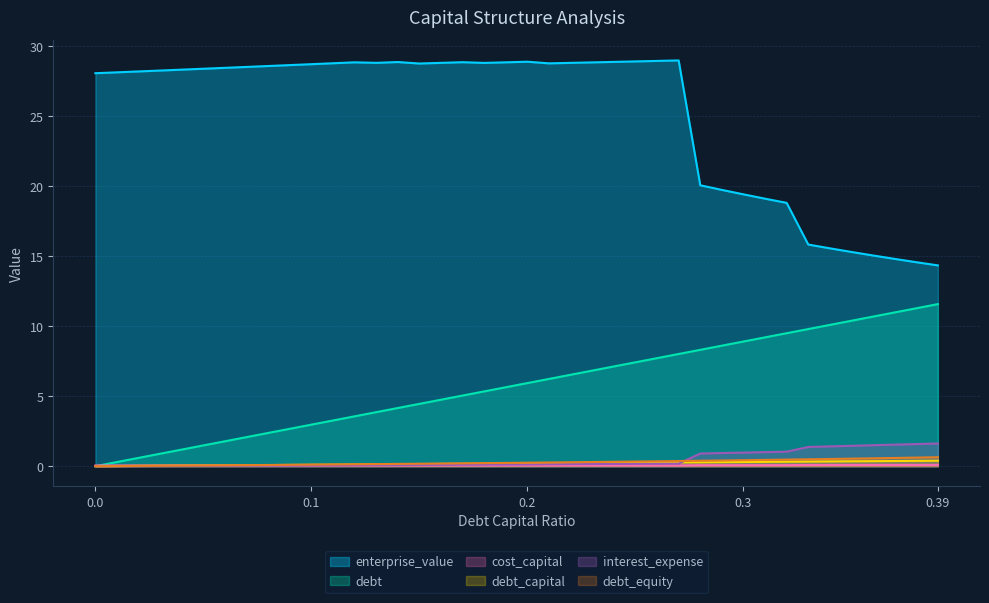

Where is the first local minimum for cost_capital?

0.12